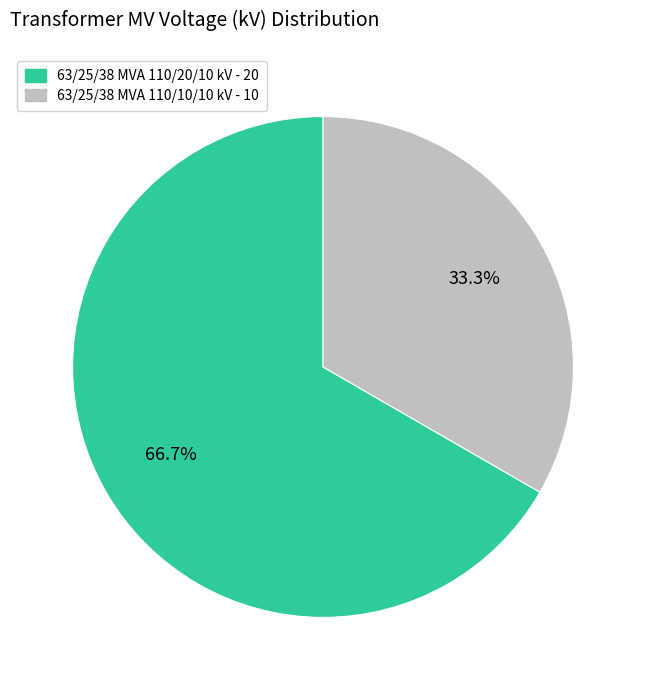

The 63/25/38 MVA 110/10/10 kV slice represents 47% of the pie. True or false?

False